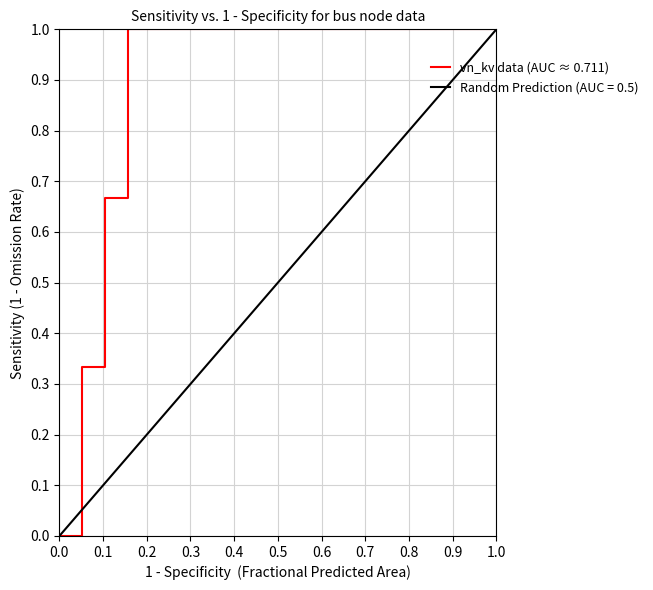

What is the maximum value for Random Prediction (AUC = 0.5)?

1.0